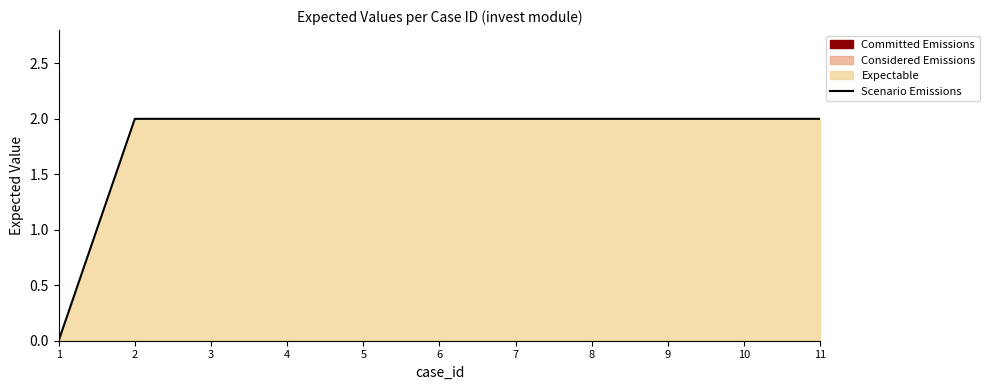

What is the sum of the values at 11 and 9?

4